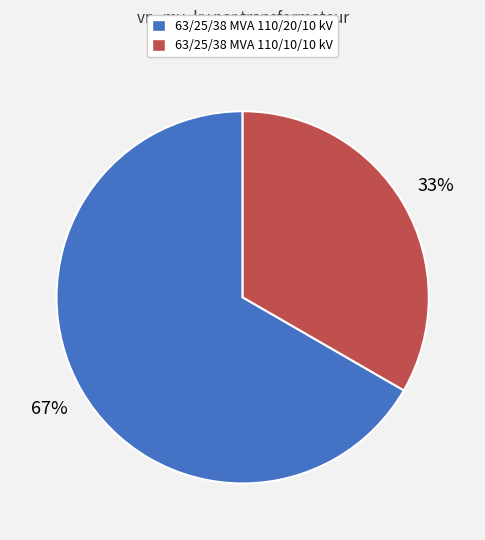

True or false: 63/25/38 MVA 110/10/10 kV accounts for 41% of the total.

False